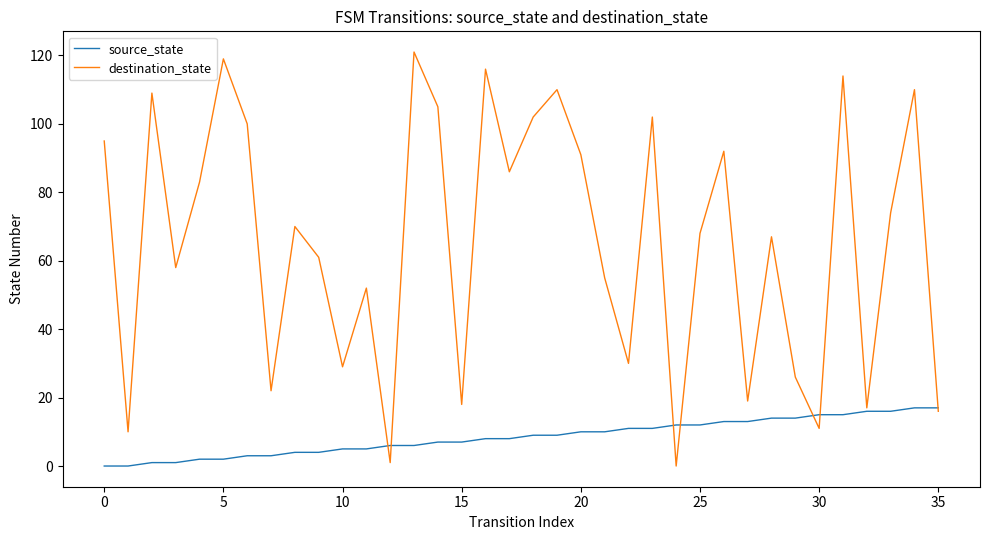

True or false: source_state and destination_state cross at least once.

True